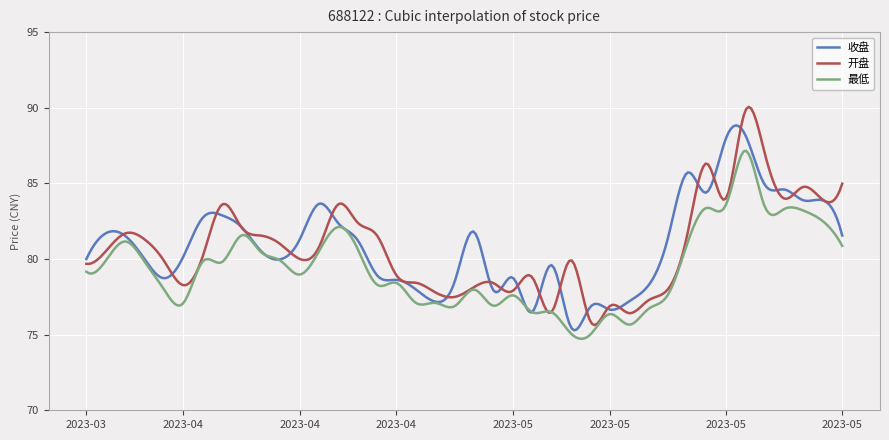

What is the lowest value of the 收盘 series?

75.3